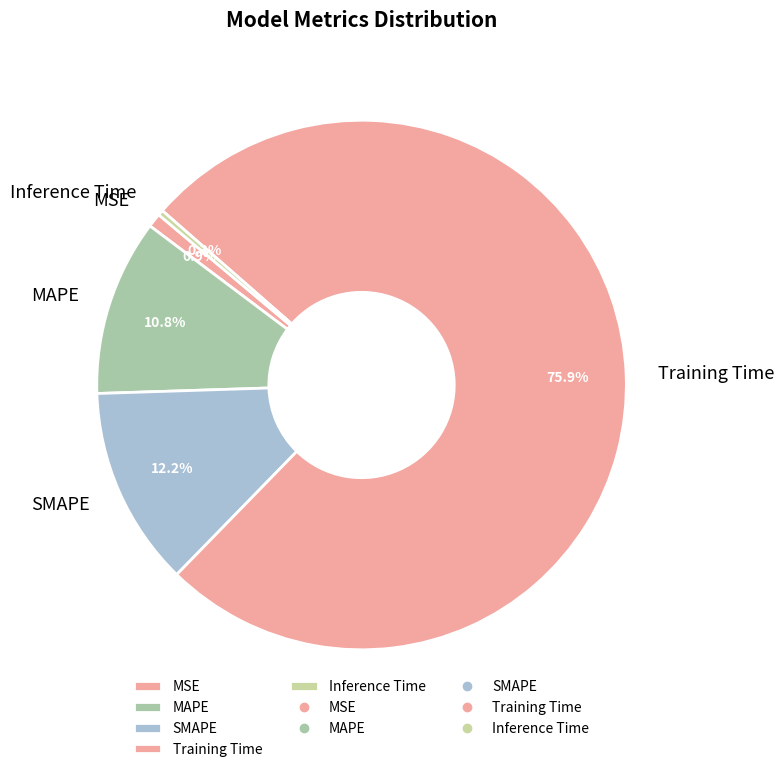

Which slice represents more than half of the pie?

Training Time